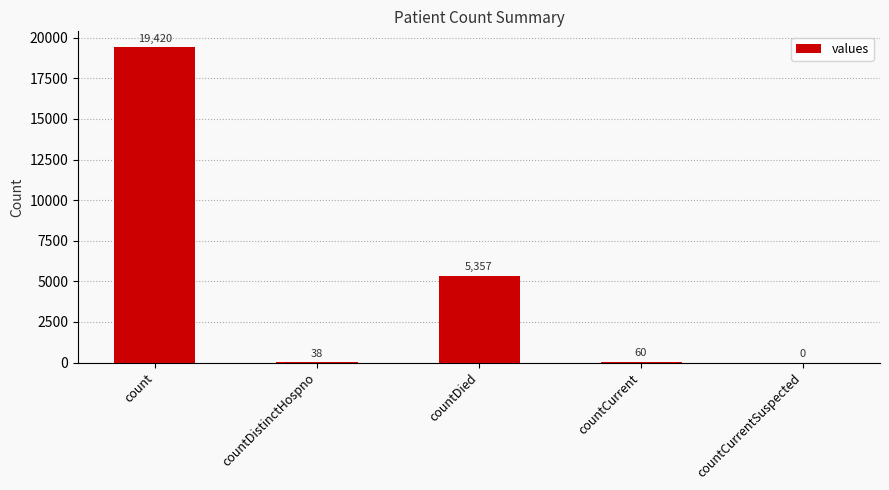

What is the sum of the values at countCurrentSuspected and countDistinctHospno?

38